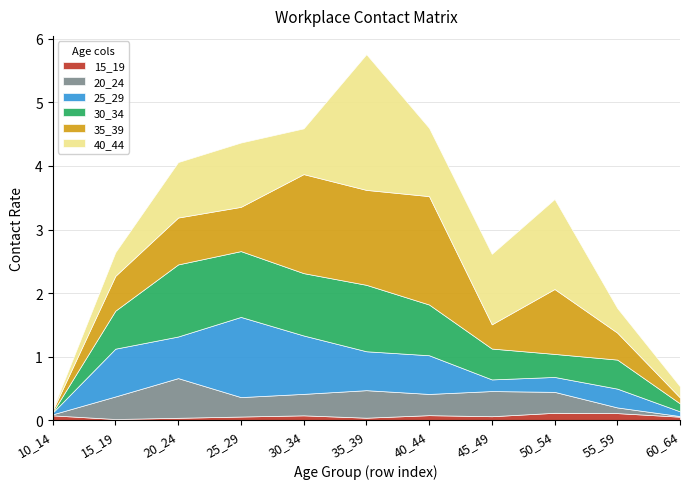

How many times do 30_34 and 40_44 cross each other?

4